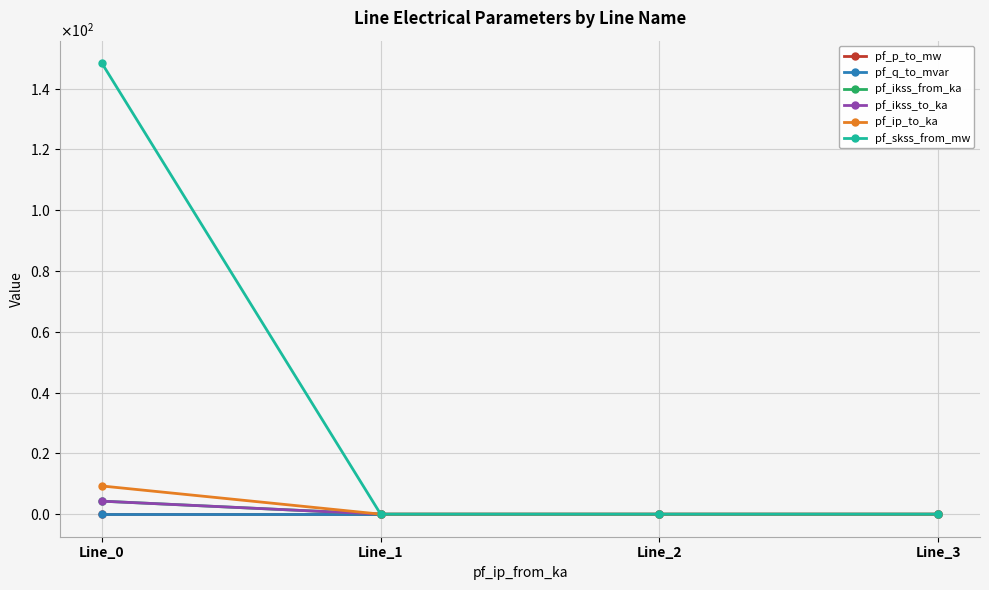

The pf_skss_from_mw series shows 148.4 at Line_0. True or false?

True